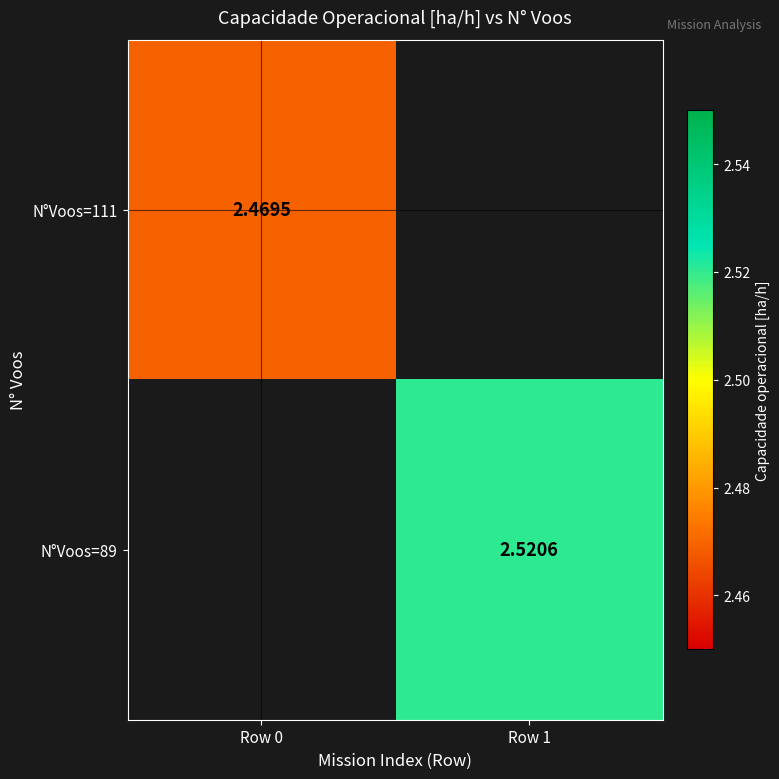

Which series has the widest spread of values?

N°Voos=111